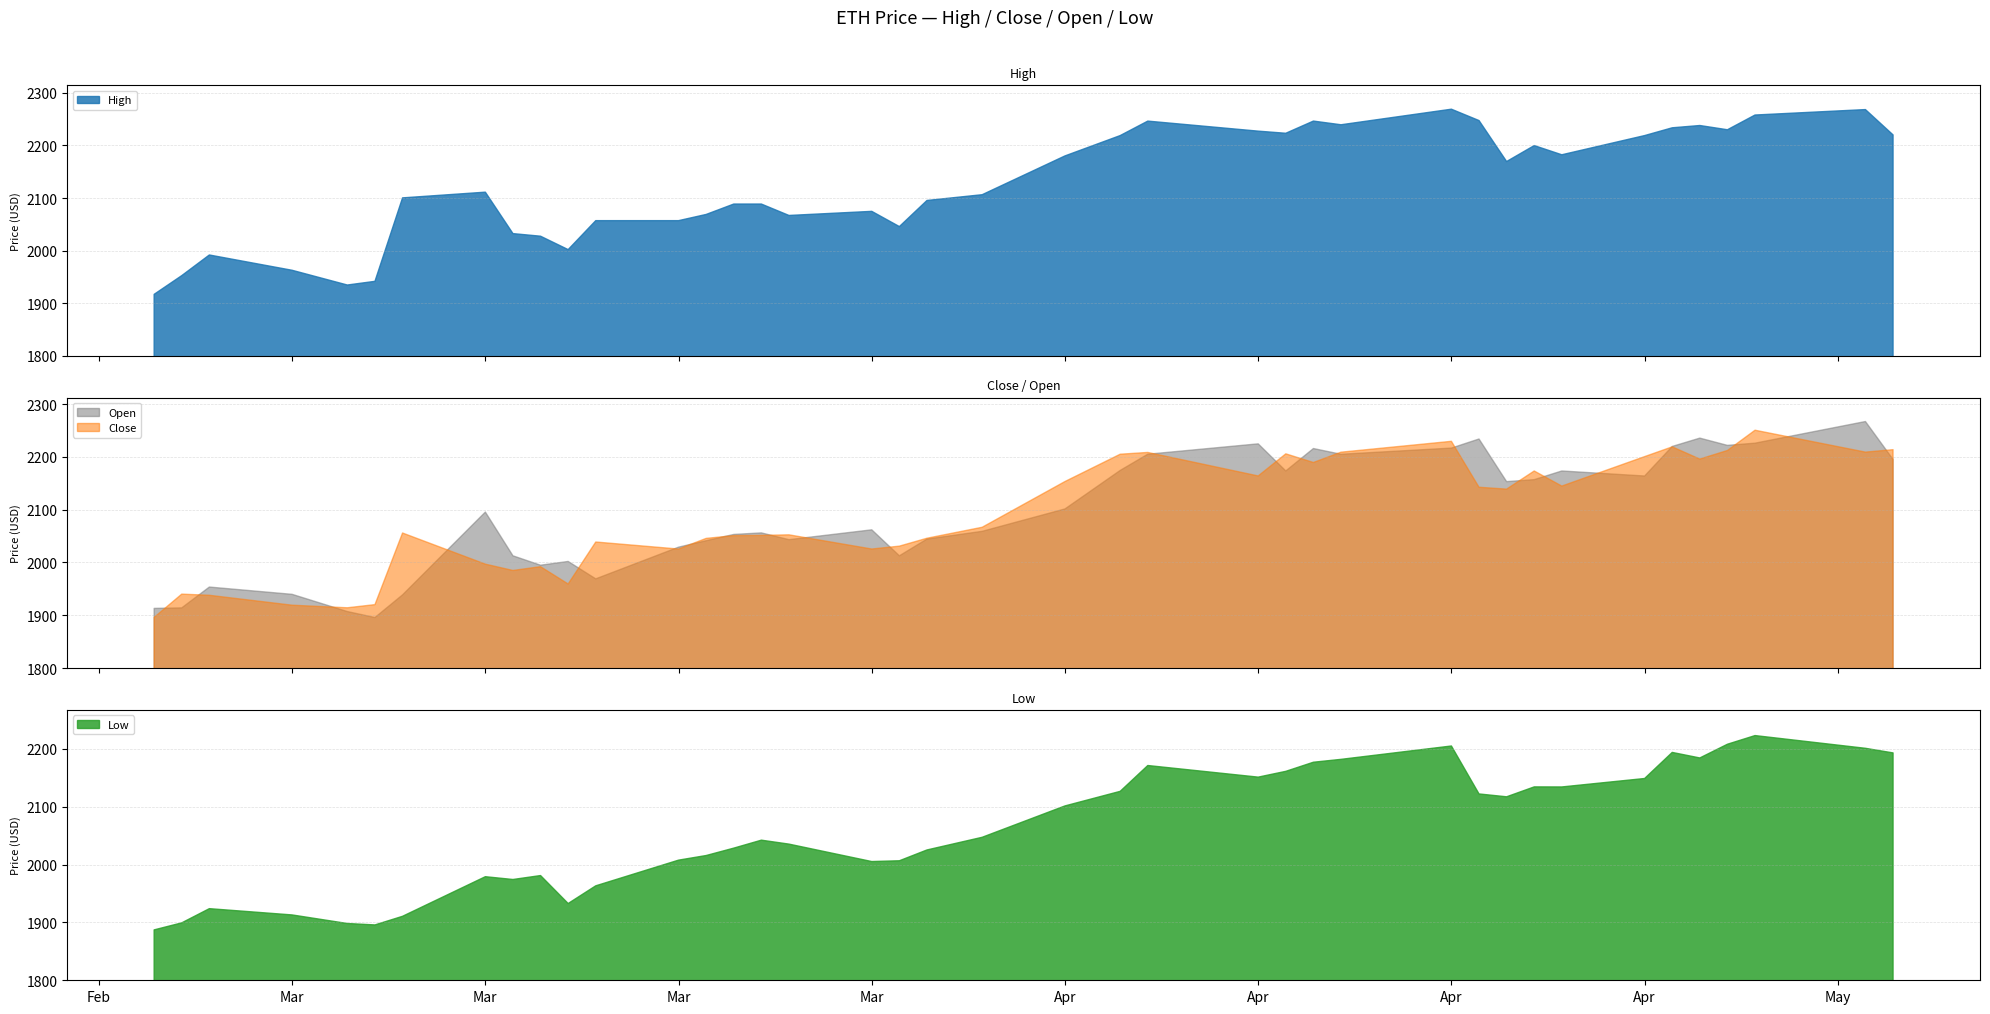

In Close, how many points are lower than both neighbors (excluding endpoints)?

11